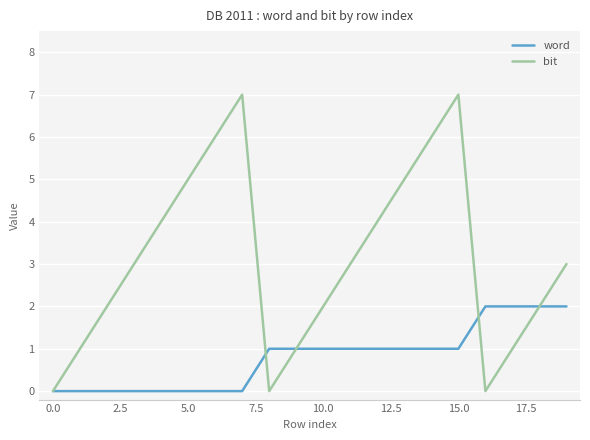

Which series has the largest range (max minus min)?

bit